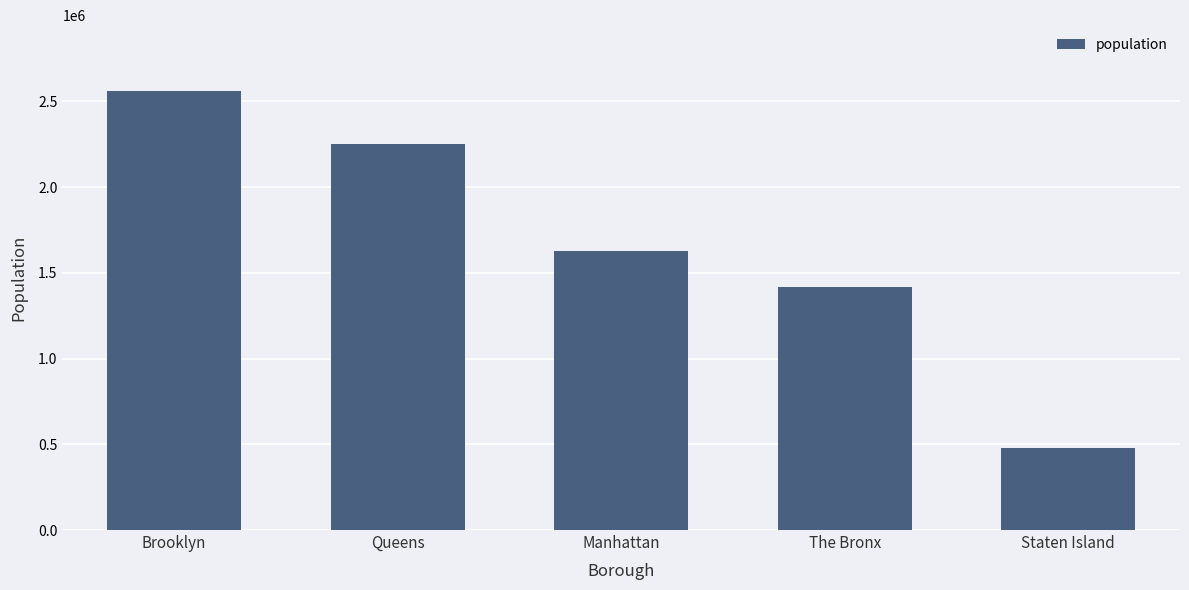

List the labels in order of value, largest first.

Brooklyn, Queens, Manhattan, The Bronx, Staten Island